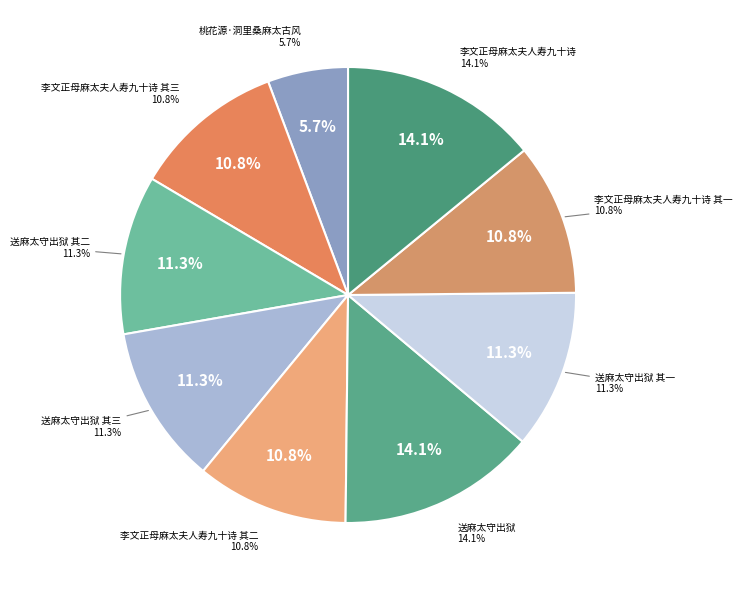

What portion of the pie excludes 李文正母麻太夫人寿九十诗 其三?

89.2%